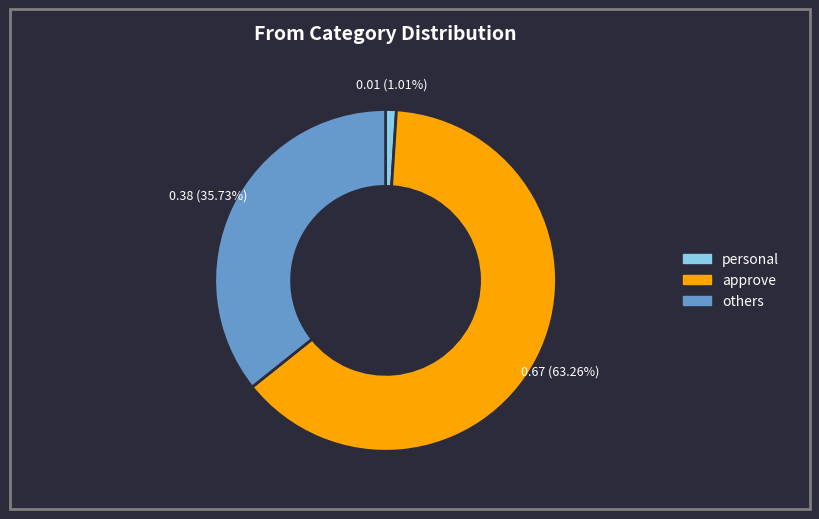

How many segments does this pie chart have?

3